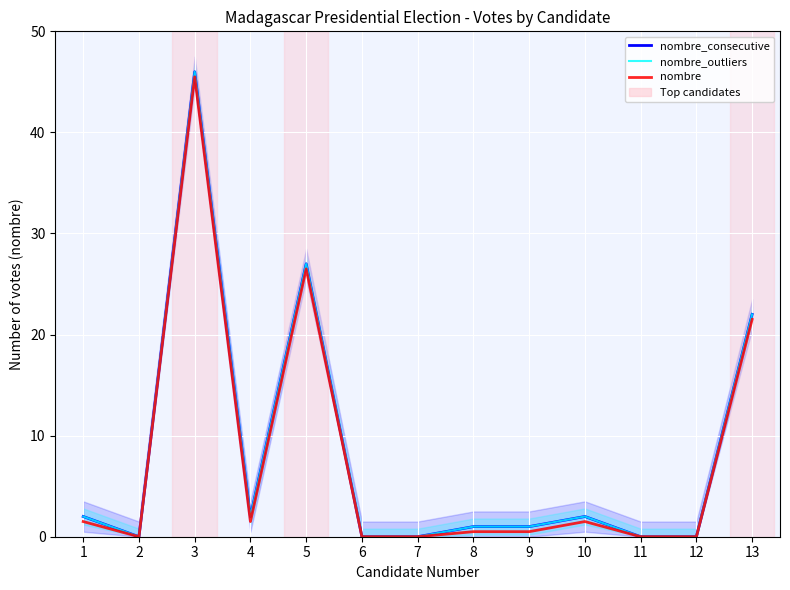

Between 4 and 5, which is larger?

5